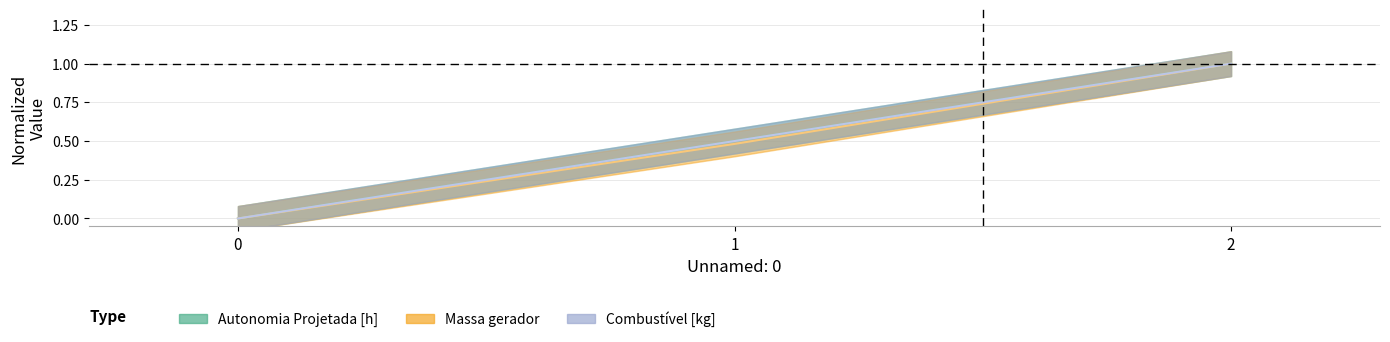

Is this an area chart (filled region under the line)?

No